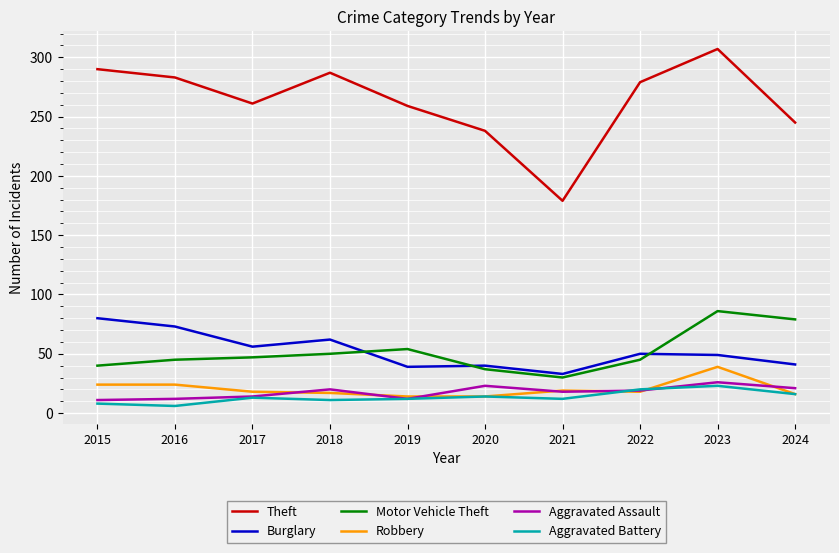

Read the Theft value at 2017.

261